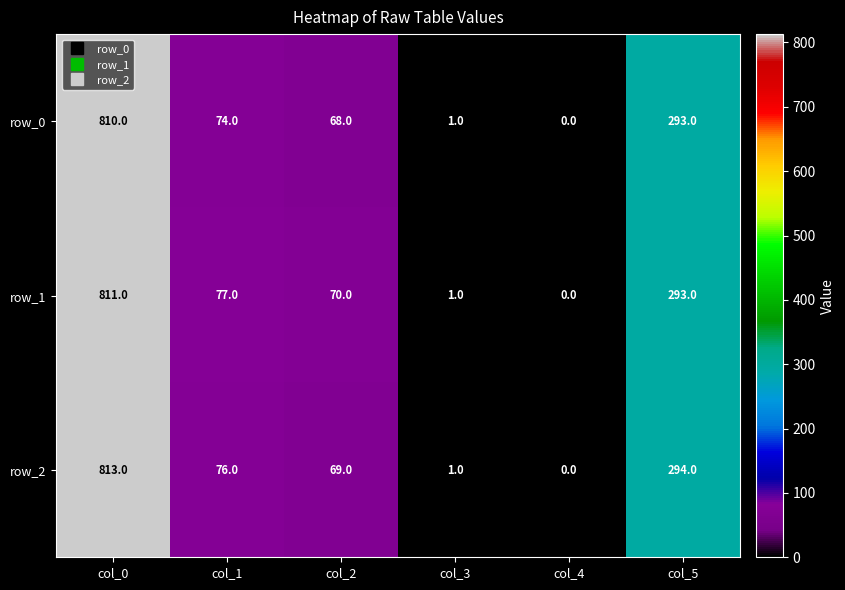

Reading left to right, transcribe all the data shown in this chart.

row_0: 810	74	68	1	0	293
row_1: 811	77	70	1	0	293
row_2: 813	76	69	1	0	294